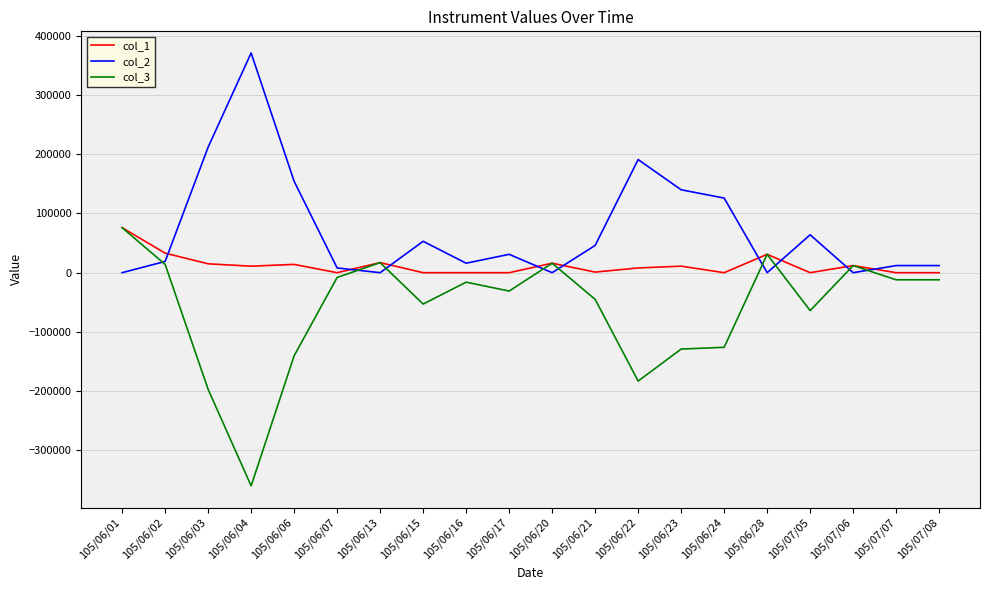

Which category has the highest value in the col_3 series?

105/06/01